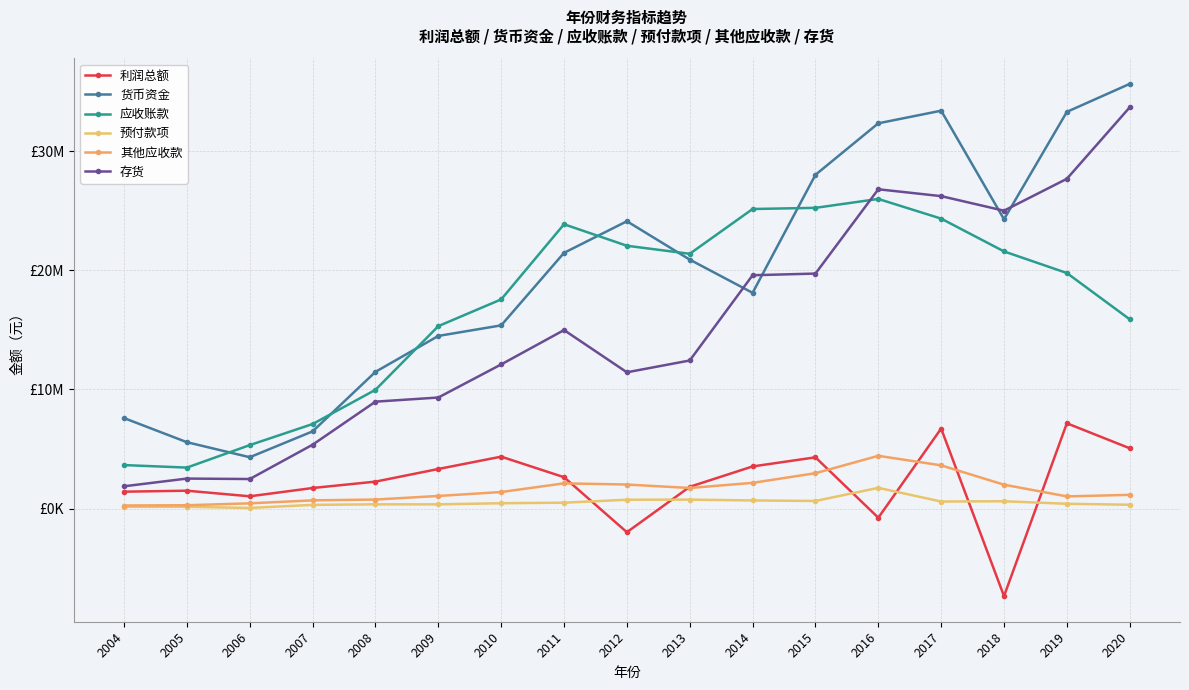

What is the value of the 货币资金 point at the 8th from the left?

21471967